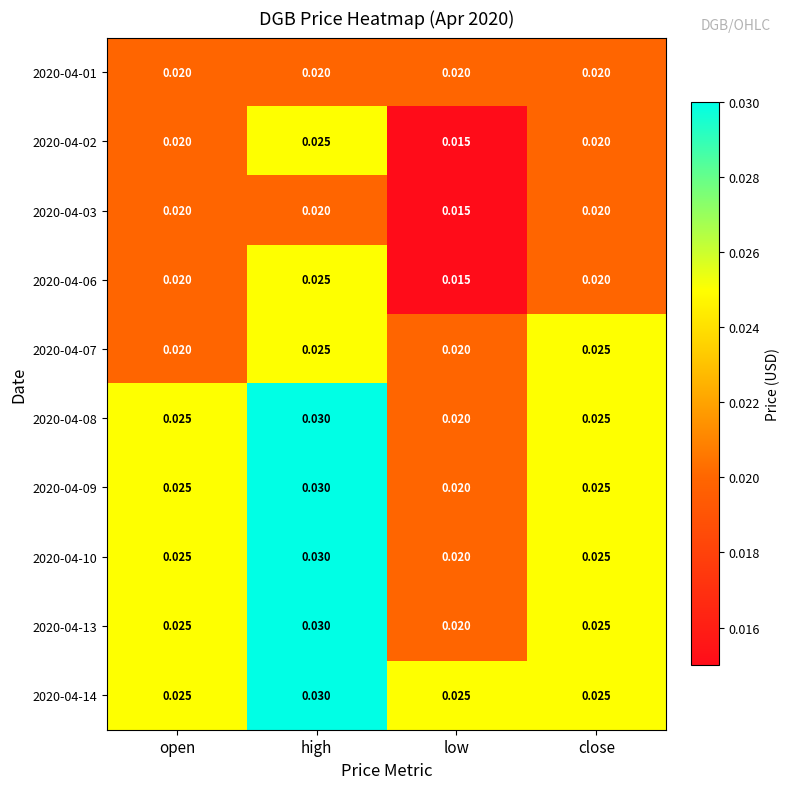

Where is 2020-04-13 nearest to the value 0?

low